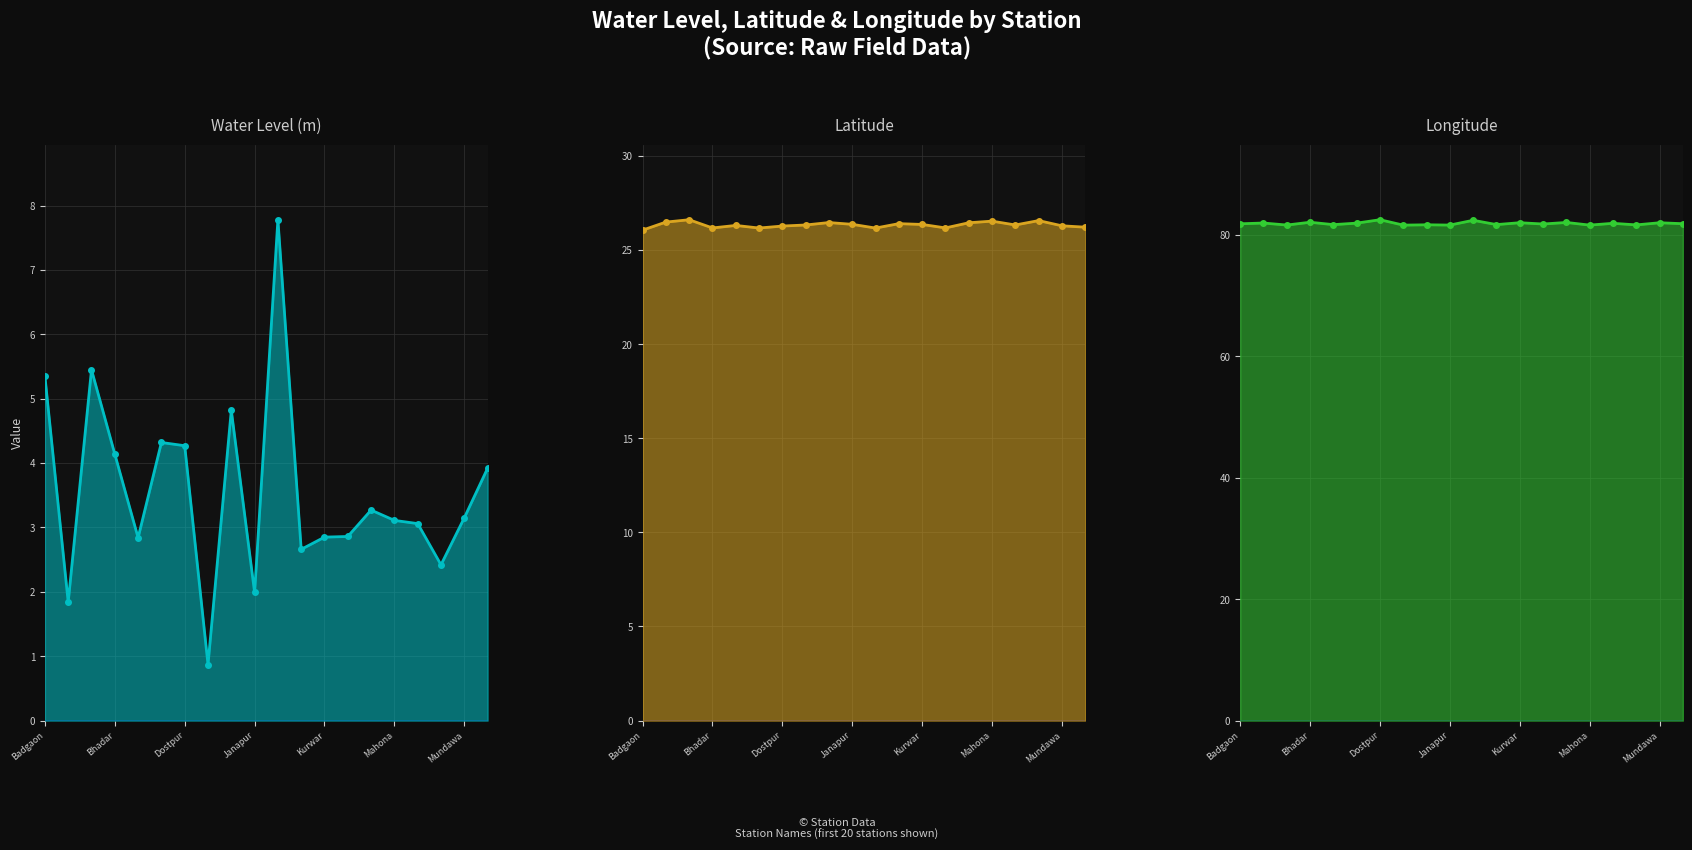

What is the spread (max minus min) of values at Badgaon?

76.5